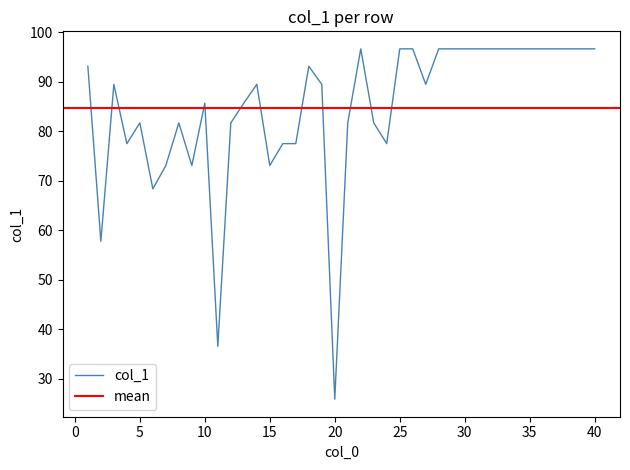

Count the number of values greater than 89.

22